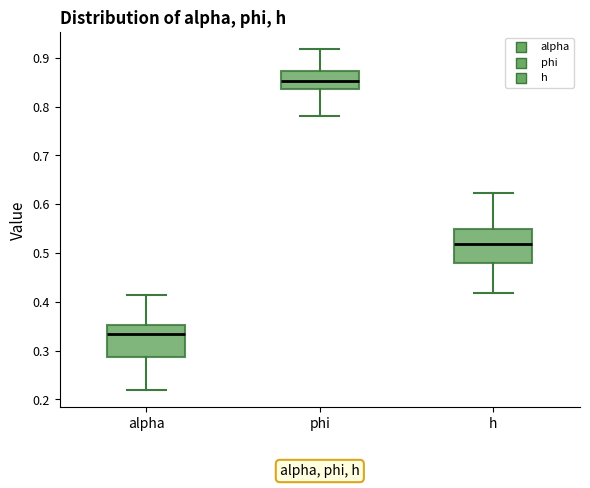

Where is the lower edge of the box for alpha on the y-axis? The values are not printed on the chart, so give them approximately, as read against the axis.

0.29